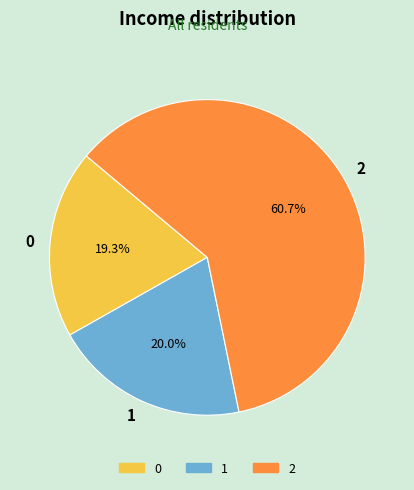

Does 2 represent more than half of the total?

Yes